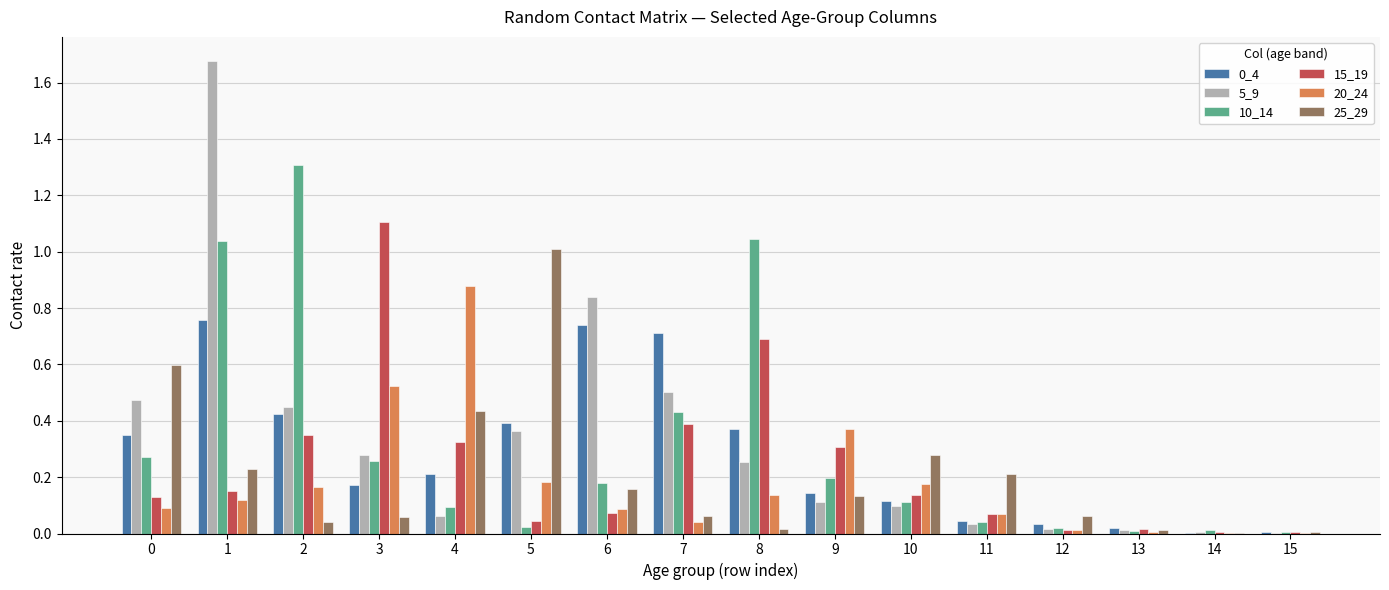

At which label does 20_24 reach its peak?

4